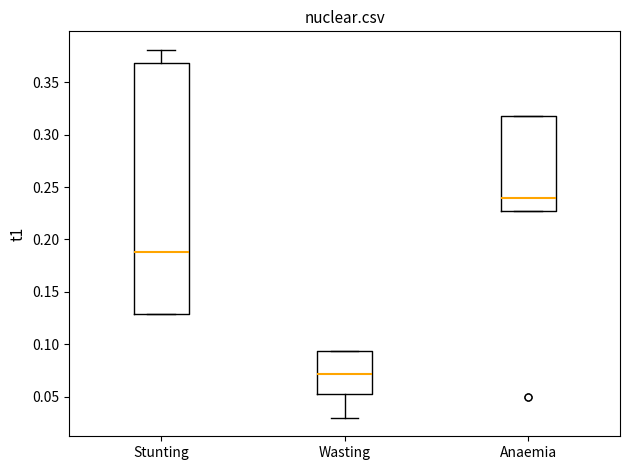

Which box's median line is the lowest?

Wasting